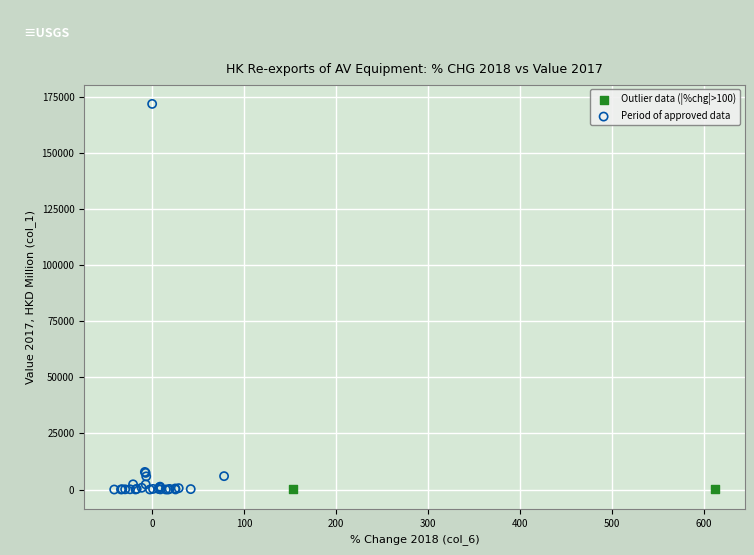

What are all the series names shown in the legend?

Outlier data (|%chg|>100), Period of approved data